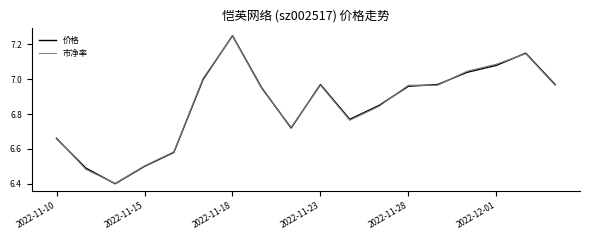

What are all the series names shown in the legend?

价格, 市净率